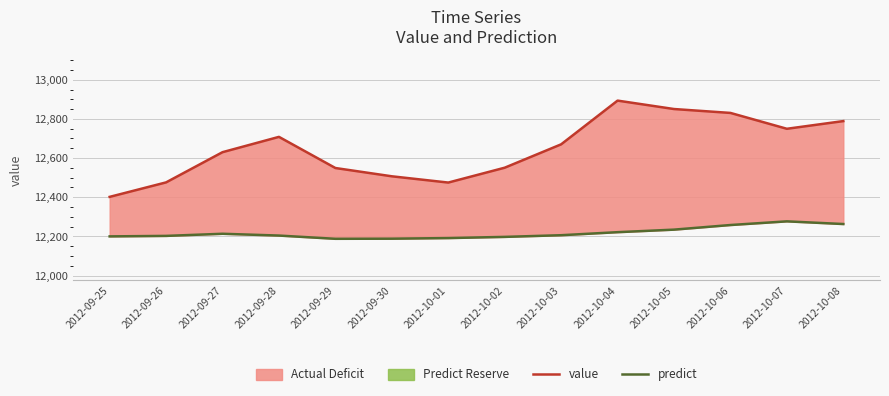

Reading left to right, list all the values displayed in this chart.

value: 2012-09-25=12401.7	2012-09-26=12475.7	2012-09-27=12630.0	2012-09-28=12708.2	2012-09-29=12549.1	2012-09-30=12506.8	2012-10-01=12474.8	2012-10-02=12550.7	2012-10-03=12670.1	2012-10-04=12893.4	2012-10-05=12850.4	2012-10-06=12830.5	2012-10-07=12749.5	2012-10-08=12788.8
predict: 2012-09-25=12199.9	2012-09-26=12202.4	2012-09-27=12213.2	2012-09-28=12204.1	2012-09-29=12187.5	2012-09-30=12188.1	2012-10-01=12191.3	2012-10-02=12197.3	2012-10-03=12205.9	2012-10-04=12221.4	2012-10-05=12234.4	2012-10-06=12257.9	2012-10-07=12276.7	2012-10-08=12263.0